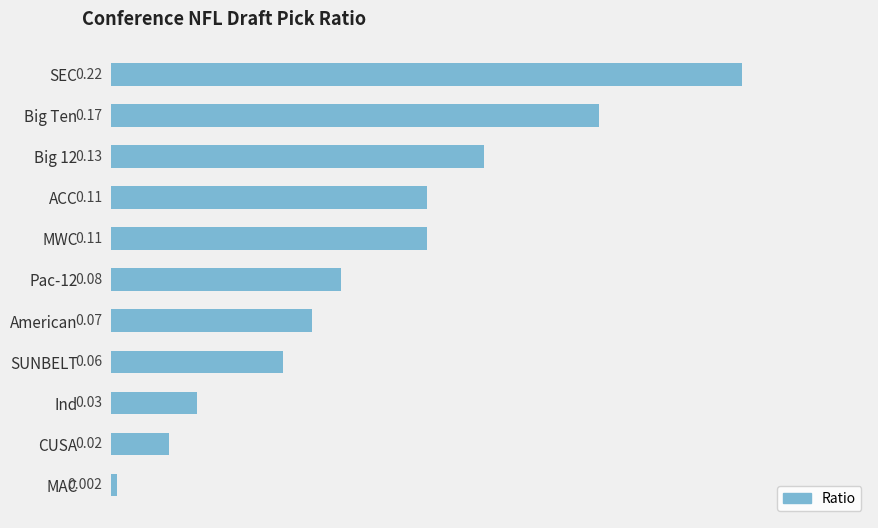

Where is the data nearest to the value 0?

MAC